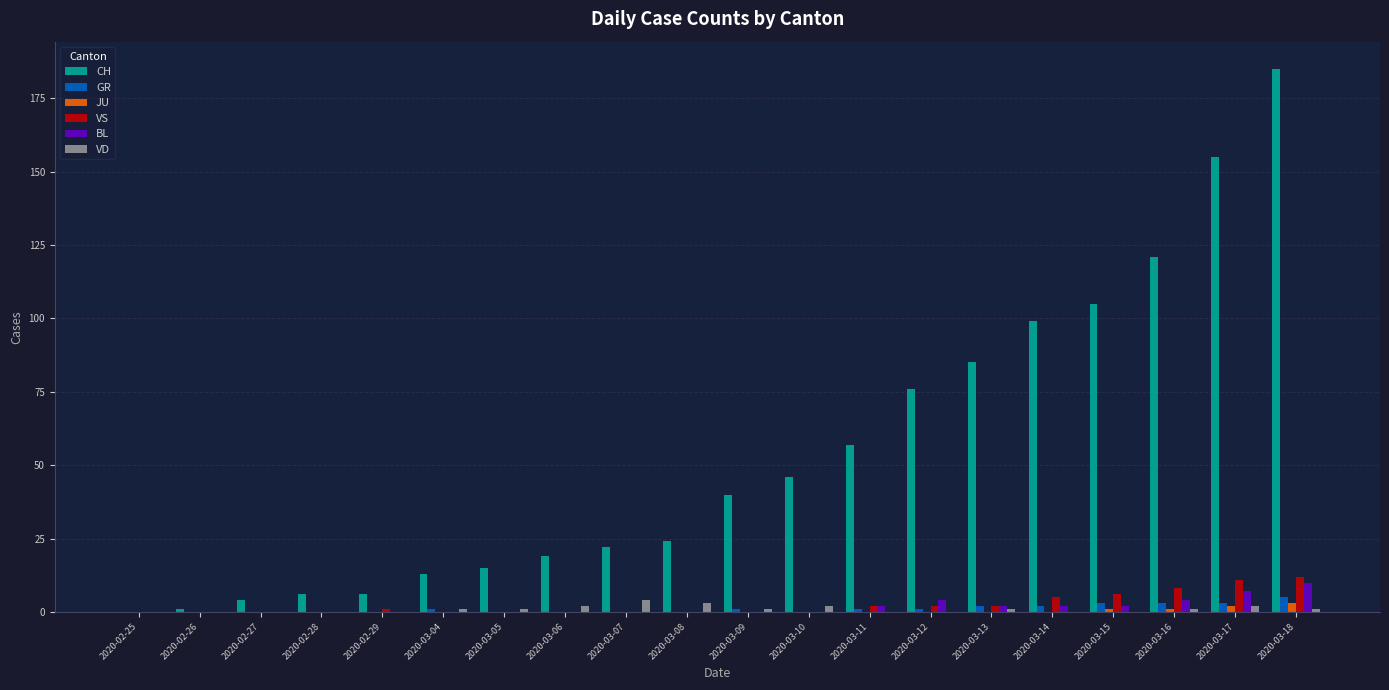

True or false: CH has a value of 46 at 2020-03-10.

True